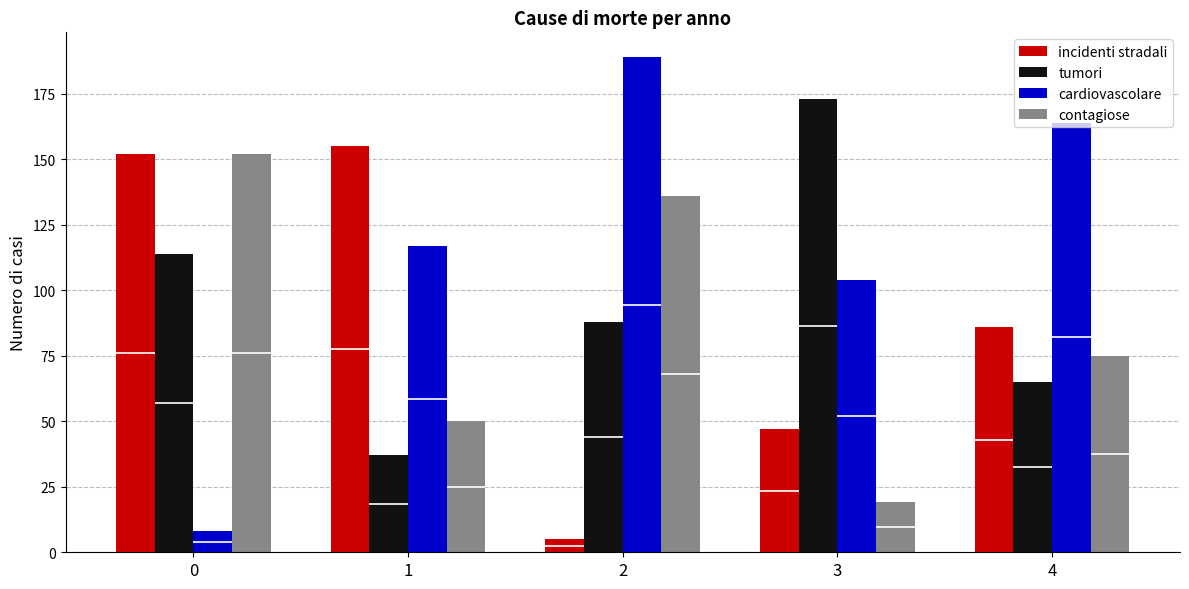

What is the difference between the incidenti stradali values at 0 and 4?

66